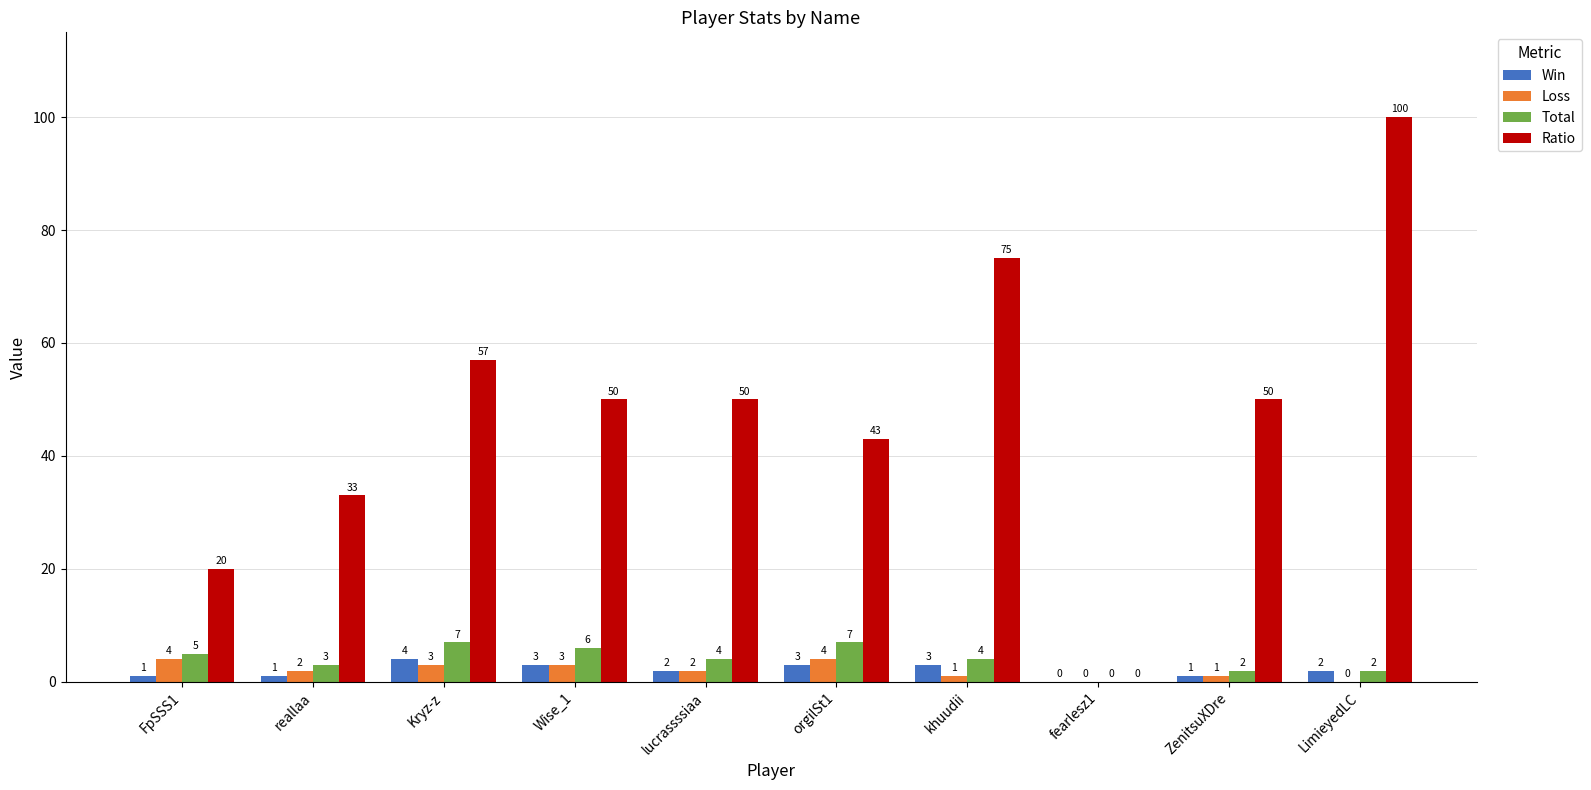

What are all the series names shown in the legend?

Win, Loss, Total, Ratio